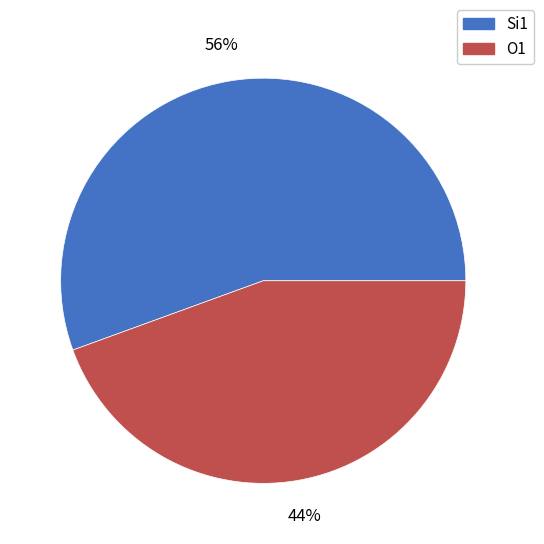

To the nearest percent, what percentage of the pie is Si1?

56%